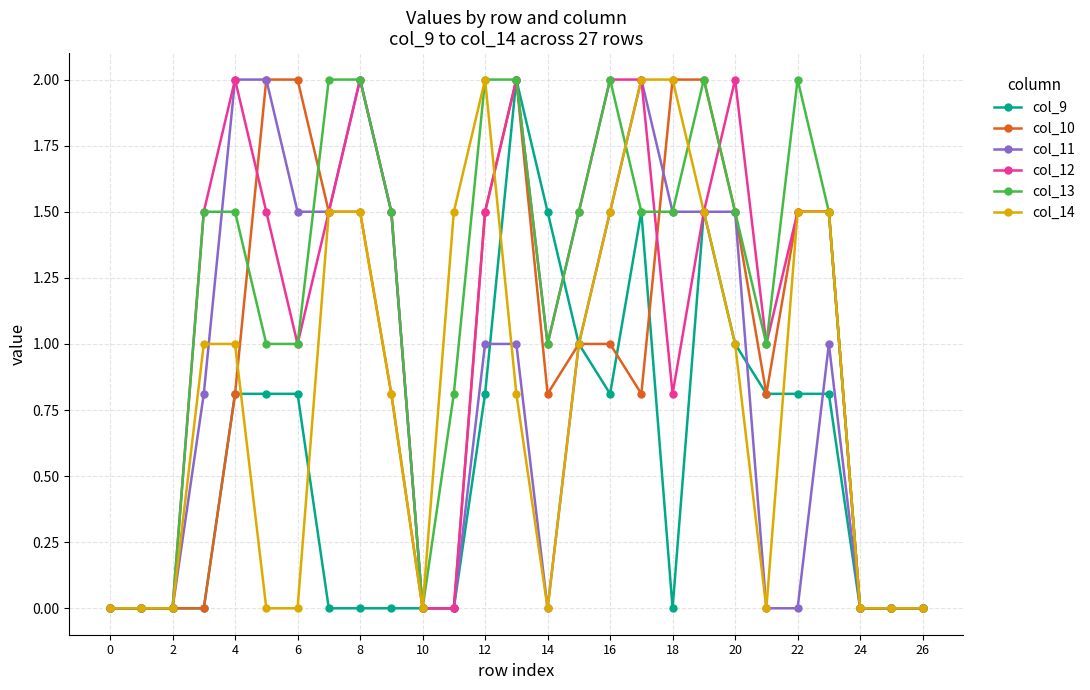

What is the value of the col_11 point at the 13th from the left?

1.0